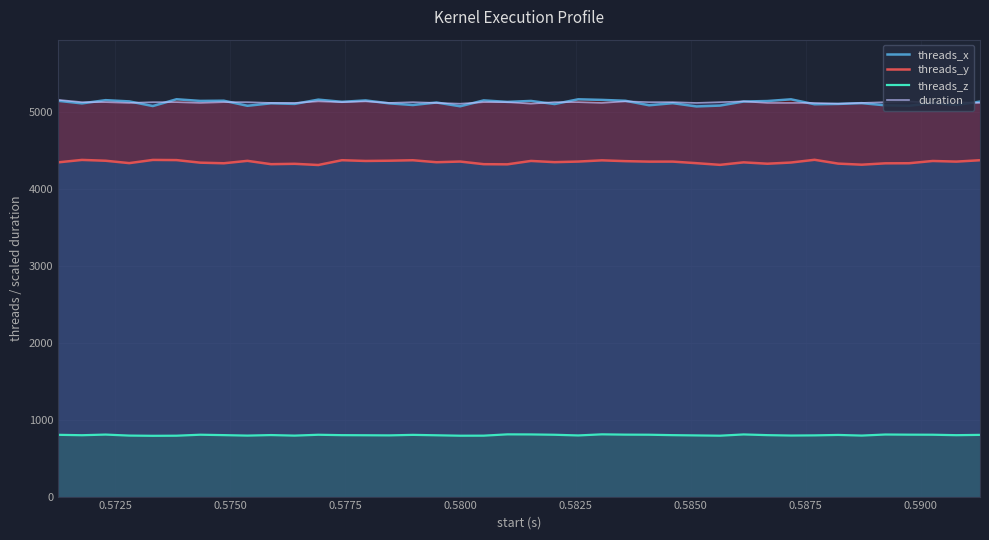

Which series has the widest spread of values?

threads_x